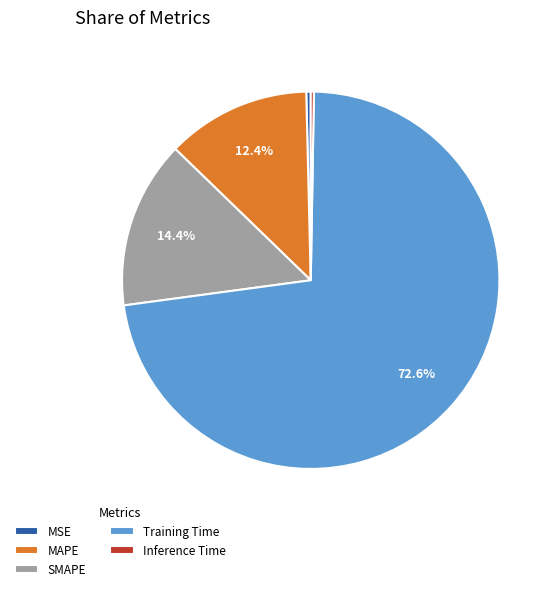

Is Training Time the majority of the pie?

Yes